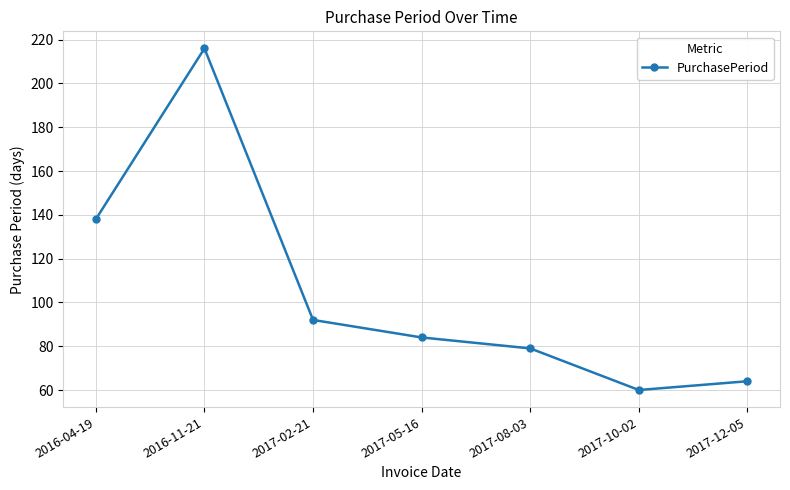

Reading left to right, list all the values displayed in this chart.

2016-04-19=138	2016-11-21=216	2017-02-21=92	2017-05-16=84	2017-08-03=79	2017-10-02=60	2017-12-05=64